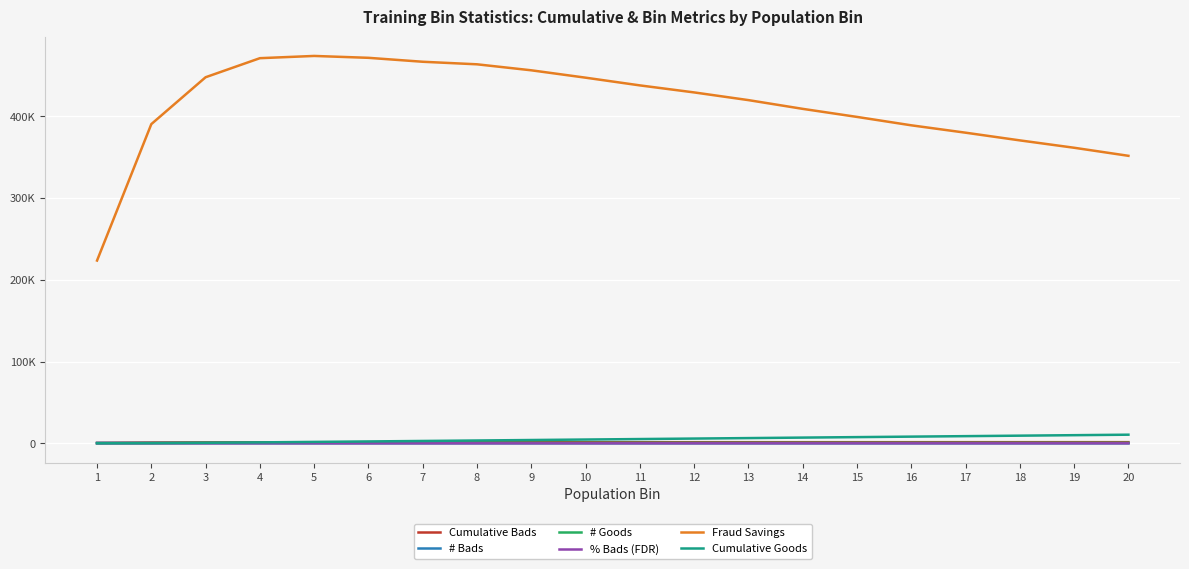

True or false: Cumulative Goods and # Goods intersect in this chart.

False